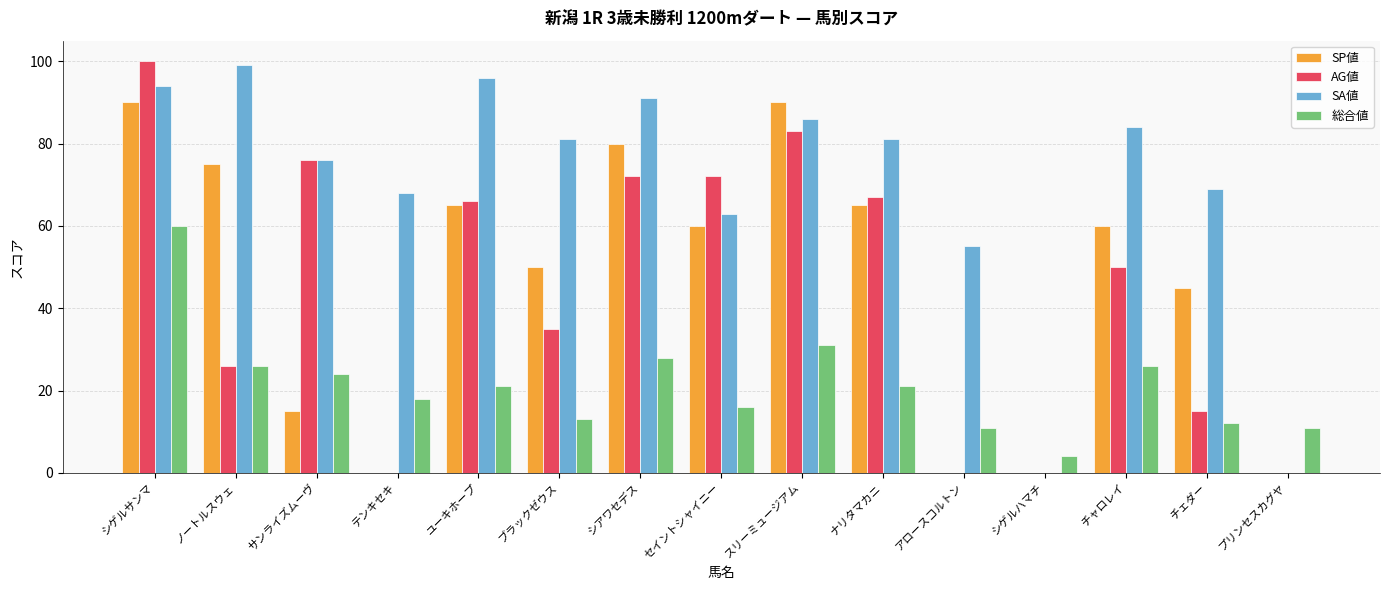

Where does the AG値 series first go above 50?

シゲルサンマ